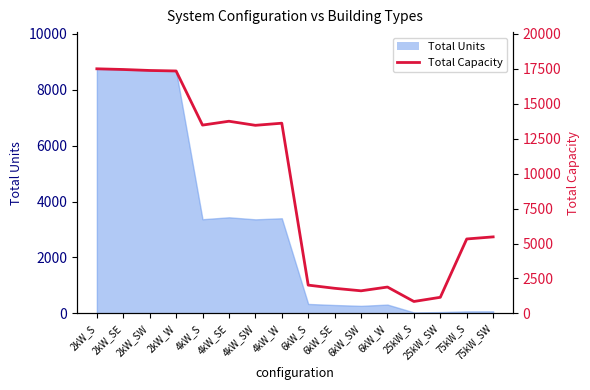

What is the greatest value displayed?

17506